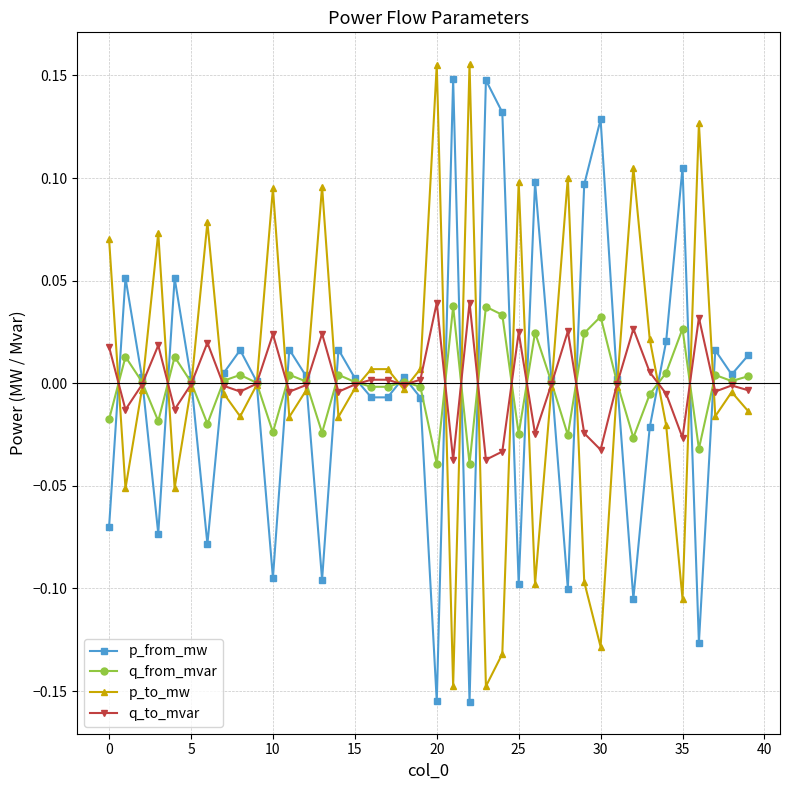

True or false: q_from_mvar and q_to_mvar cross at least once.

True